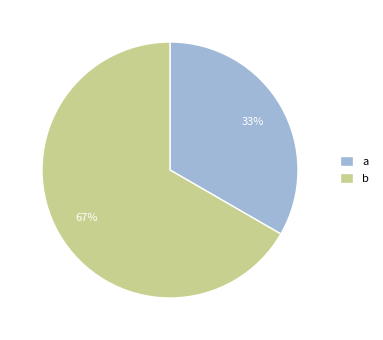

To the nearest percent, what is the average slice percentage?

50%